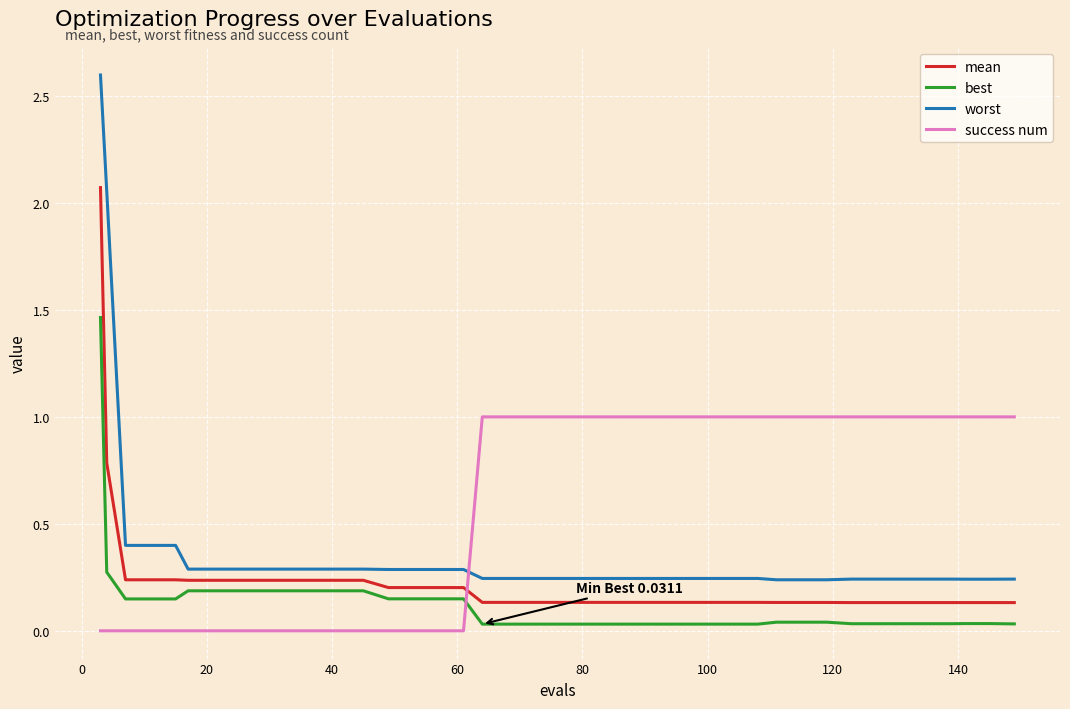

Which series has the largest total across all categories?

success num